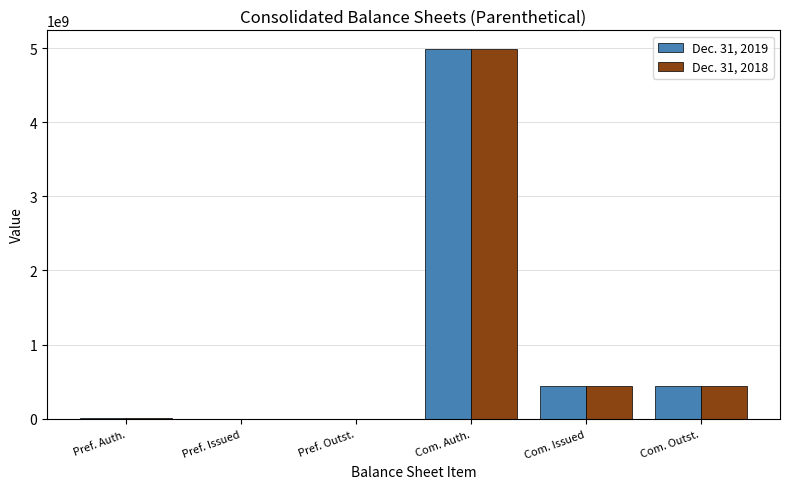

What is the total value across all series at Com. Outst.?

875405246